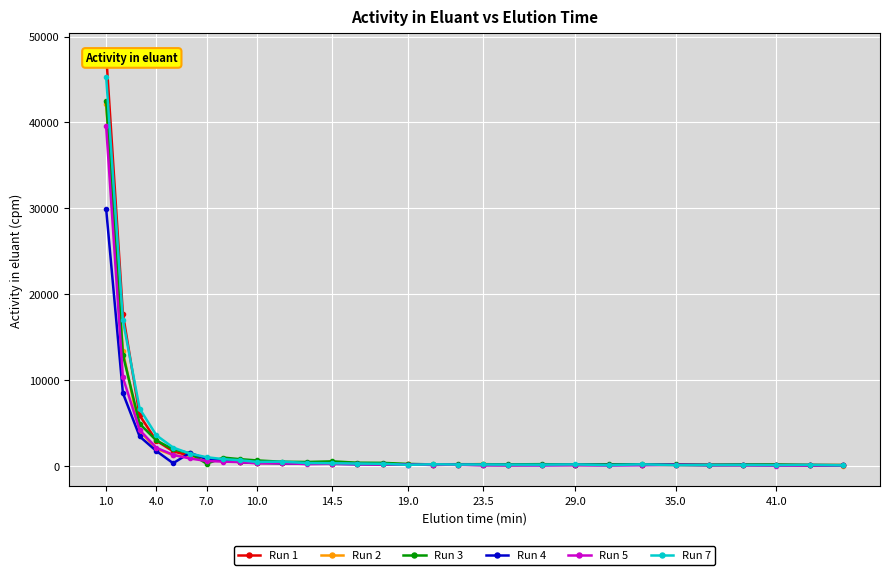

How many data points in Run 7 are less than 294?

15